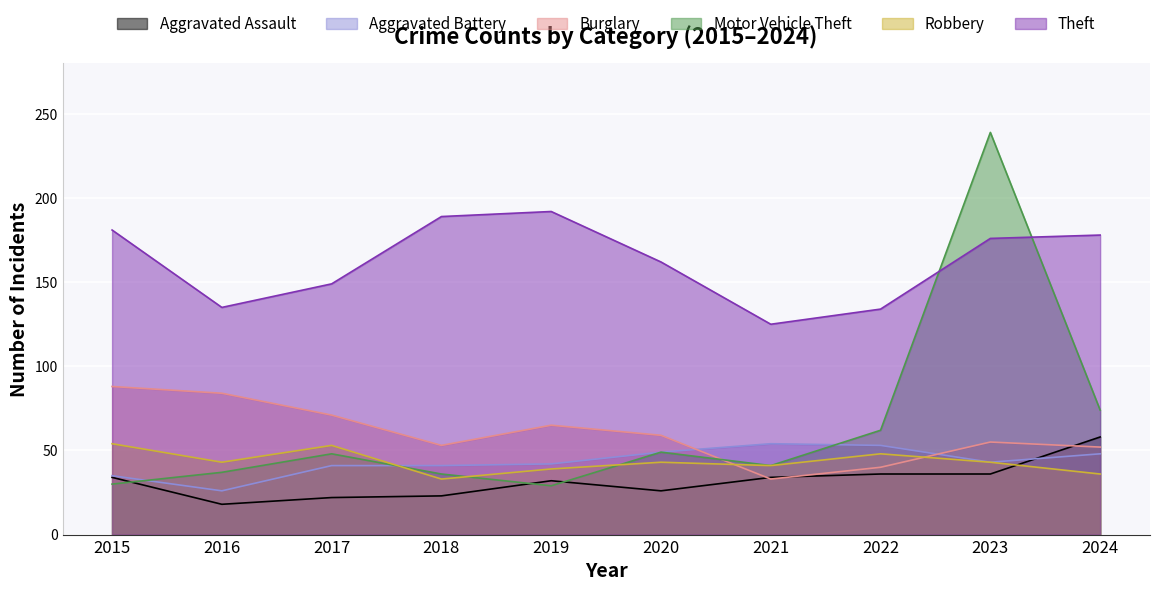

Where does the Theft series first go above 176?

2015